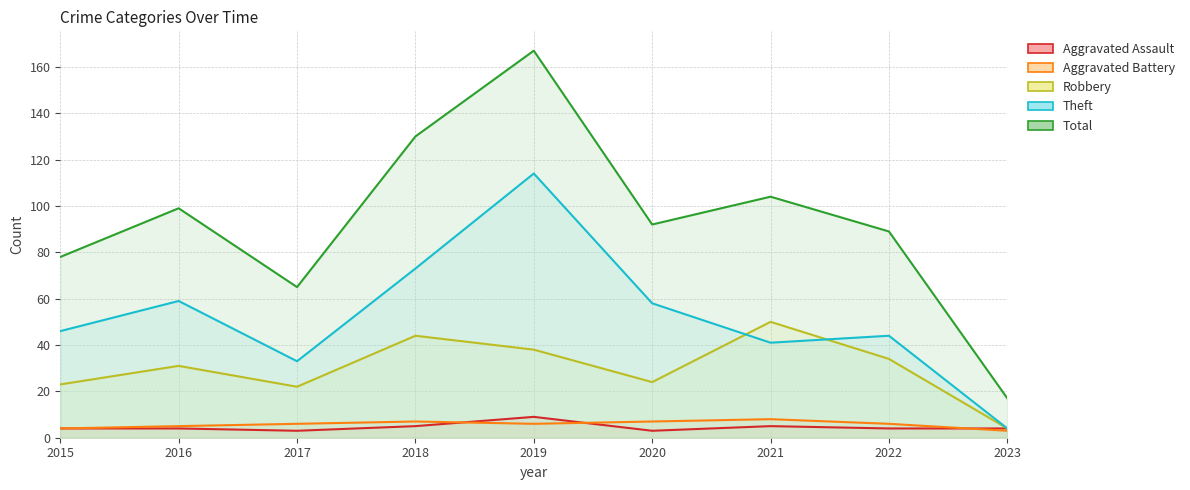

Reading left to right, extract all data points from this chart.

Aggravated Assault: 4	4	3	5	9	3	5	4	4
Aggravated Battery: 4	5	6	7	6	7	8	6	3
Robbery: 23	31	22	44	38	24	50	34	4
Theft: 46	59	33	73	114	58	41	44	4
Total: 78	99	65	130	167	92	104	89	17